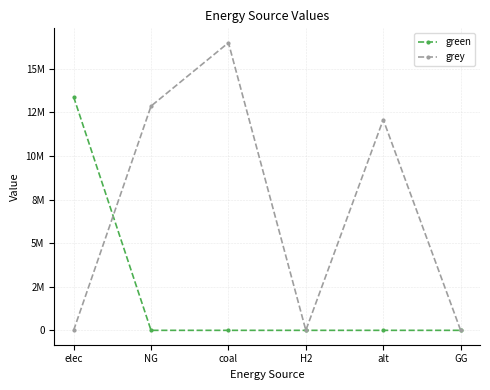

Between alt and GG, which is larger?

alt